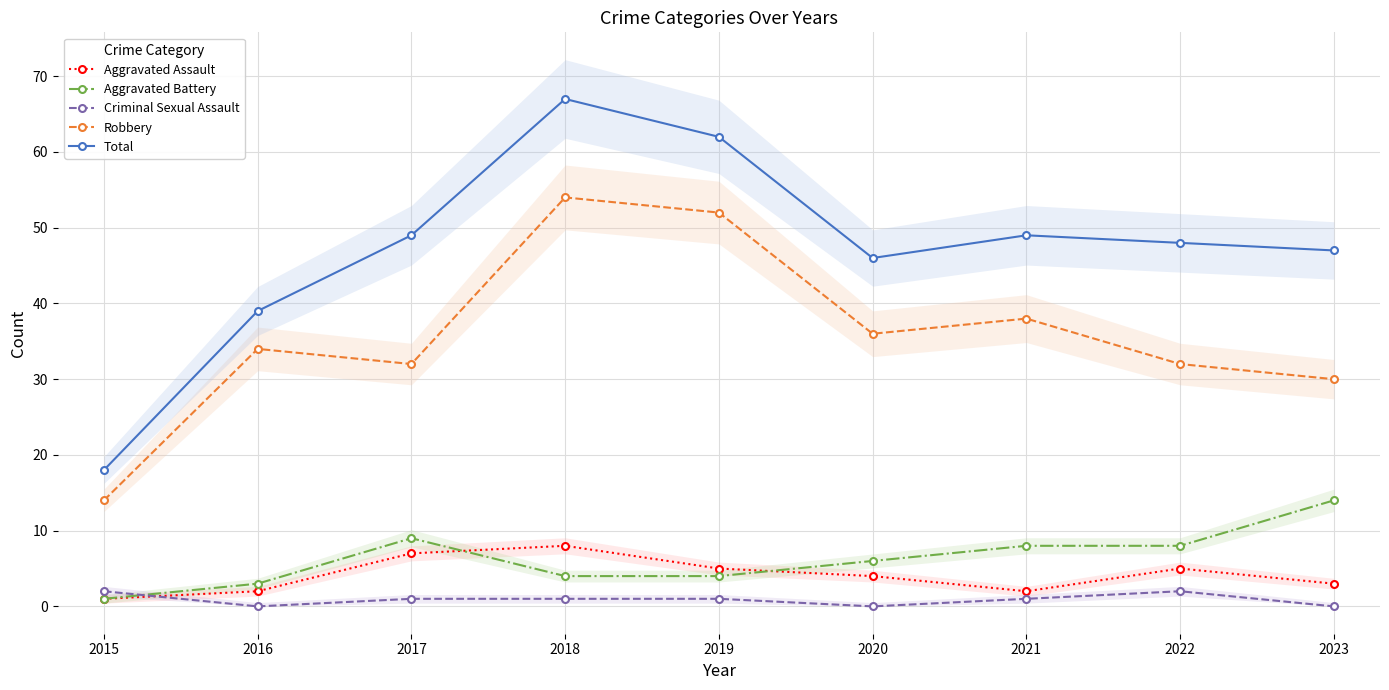

At which label does Aggravated Battery reach its minimum?

2015